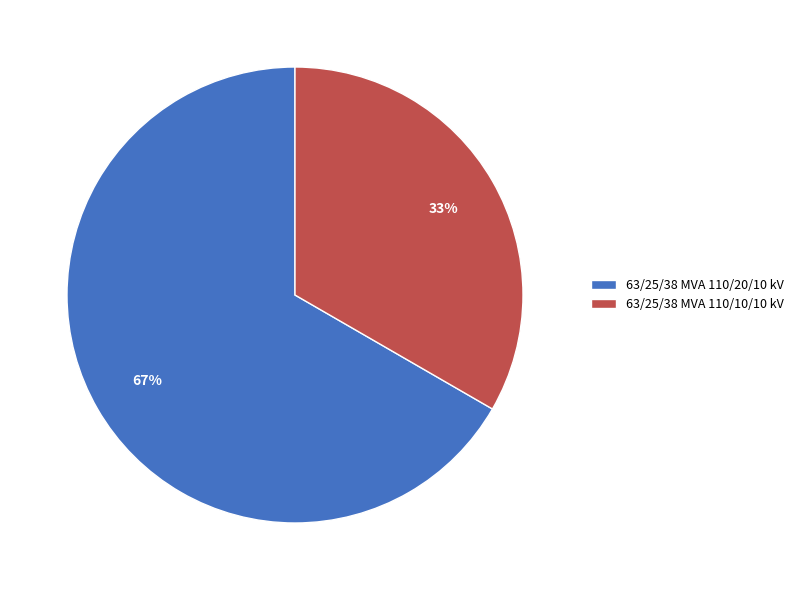

Rank the categories by value from lowest to highest.

63/25/38 MVA 110/10/10 kV, 63/25/38 MVA 110/20/10 kV